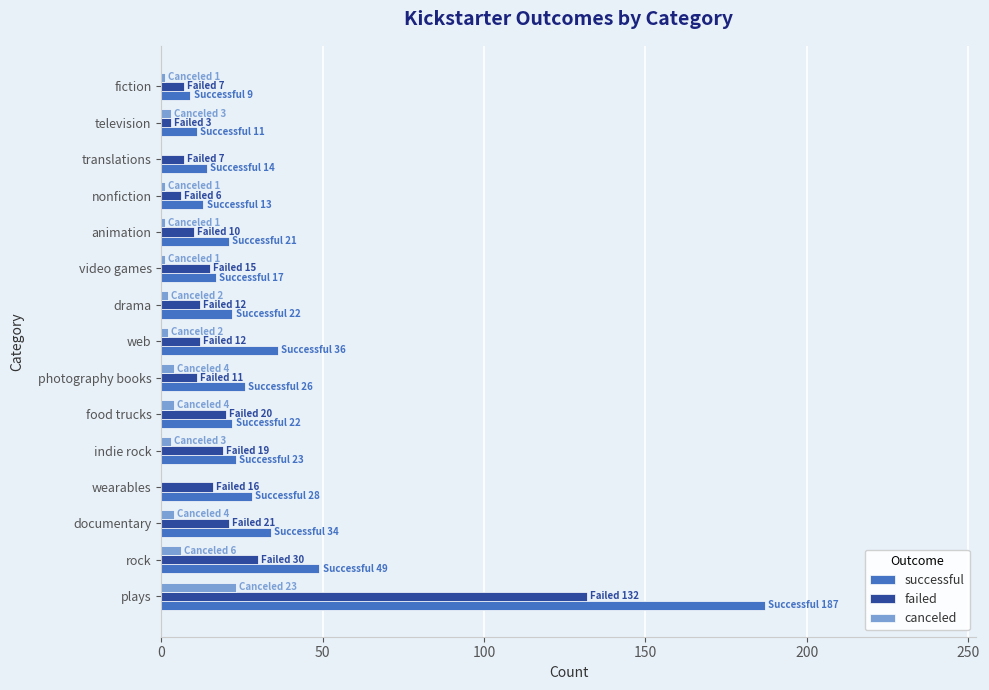

How many categories are shown in the chart?

15